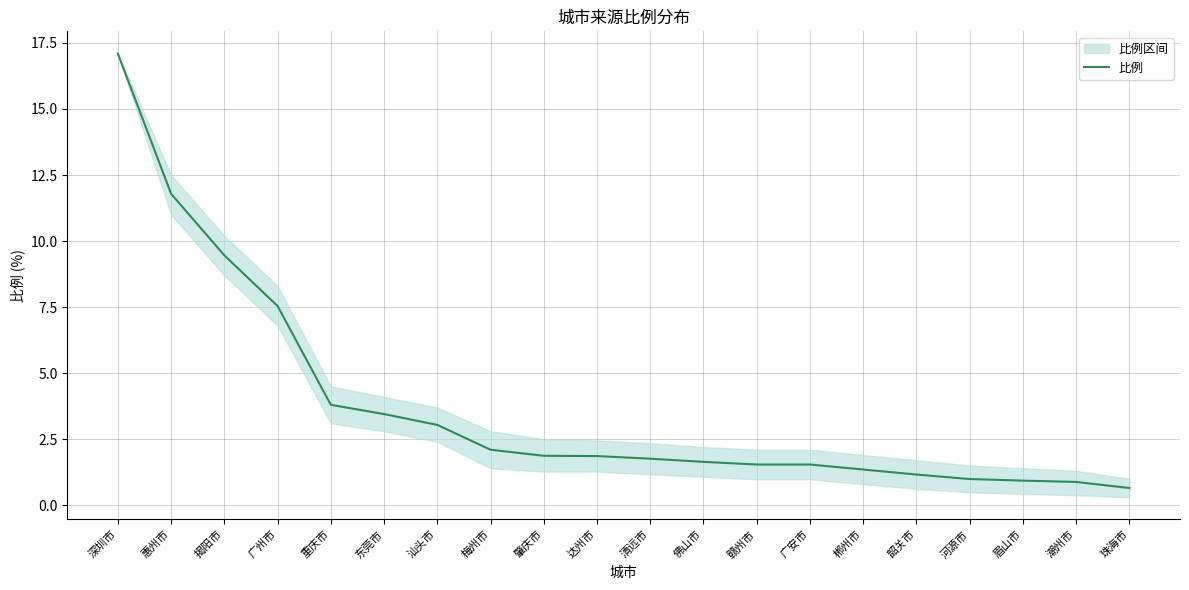

Rank the categories by value from highest to lowest.

深圳市, 惠州市, 揭阳市, 广州市, 重庆市, 东莞市, 汕头市, 梅州市, 肇庆市, 达州市, 清远市, 佛山市, 赣州市, 广安市, 郴州市, 韶关市, 河源市, 眉山市, 潮州市, 珠海市